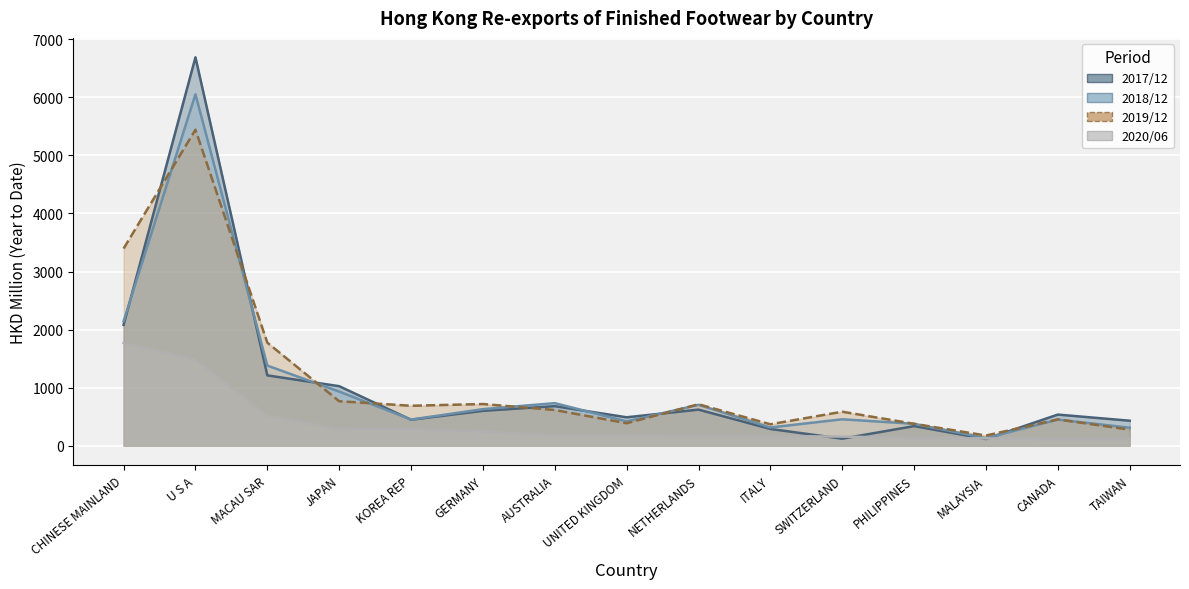

Reading left to right, extract all data points from this chart.

201712: CHINESE MAINLAND=2081.1	U S A=6689.3	MACAU SAR=1211.9	JAPAN=1025.7	KOREA REP=448.0	GERMANY=601.4	AUSTRALIA=682.1	UNITED KINGDOM=490.2	NETHERLANDS=622.1	ITALY=289.1	SWITZERLAND=121.7	PHILIPPINES=338.4	MALAYSIA=116.0	CANADA=536.7	TAIWAN=431.2
201812: CHINESE MAINLAND=2142.5	U S A=6053.0	MACAU SAR=1380.7	JAPAN=933.0	KOREA REP=451.1	GERMANY=630.1	AUSTRALIA=733.9	UNITED KINGDOM=418.8	NETHERLANDS=705.1	ITALY=314.8	SWITZERLAND=455.9	PHILIPPINES=377.5	MALAYSIA=131.1	CANADA=450.9	TAIWAN=310.1
201912: CHINESE MAINLAND=3396.2	U S A=5442.6	MACAU SAR=1775.5	JAPAN=766.5	KOREA REP=688.6	GERMANY=718.5	AUSTRALIA=615.7	UNITED KINGDOM=387.4	NETHERLANDS=714.7	ITALY=369.8	SWITZERLAND=586.2	PHILIPPINES=377.9	MALAYSIA=175.9	CANADA=453.3	TAIWAN=276.8
202006: CHINESE MAINLAND=1770.6	U S A=1472.7	MACAU SAR=516.8	JAPAN=286.5	KOREA REP=283.0	GERMANY=244.4	AUSTRALIA=180.1	UNITED KINGDOM=176.1	NETHERLANDS=168.7	ITALY=167.5	SWITZERLAND=157.9	PHILIPPINES=135.0	MALAYSIA=126.8	CANADA=118.1	TAIWAN=115.9